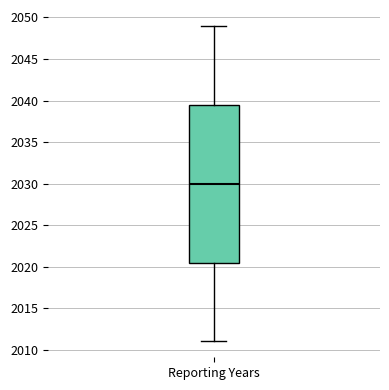

Transcribe this box plot: give where the median line is, the range the box spans, and where the two whiskers end, as read against the y-axis. The values are not printed on the chart, so give them approximately, as read against the axis.

median 2030.0, box 2020.5 to 2039.5, whiskers 2011.0 to 2049.0